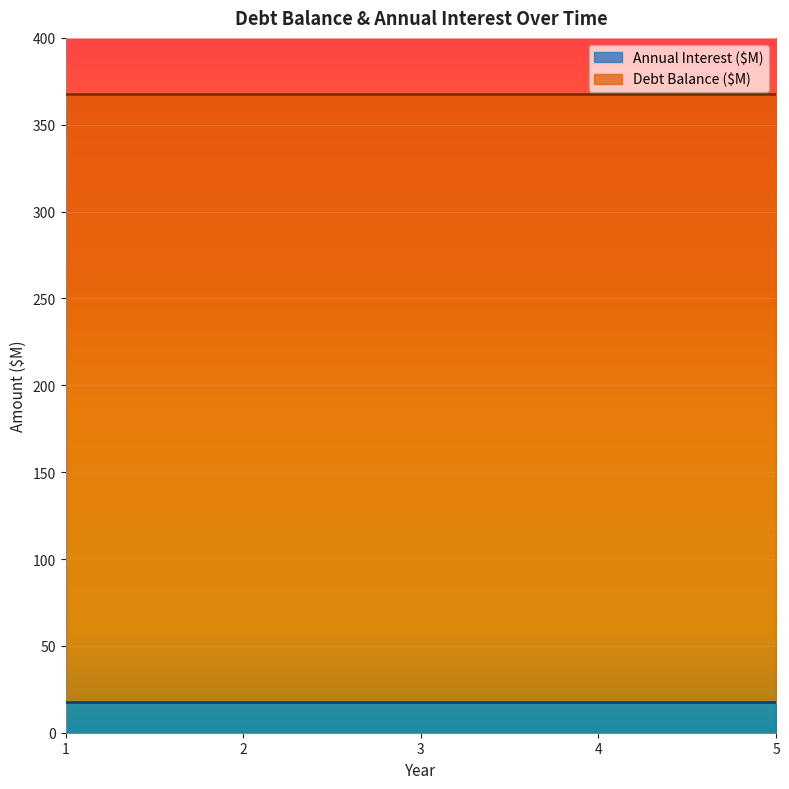

Between 3 and 5, which series saw the biggest shift?

Debt Balance ($M)